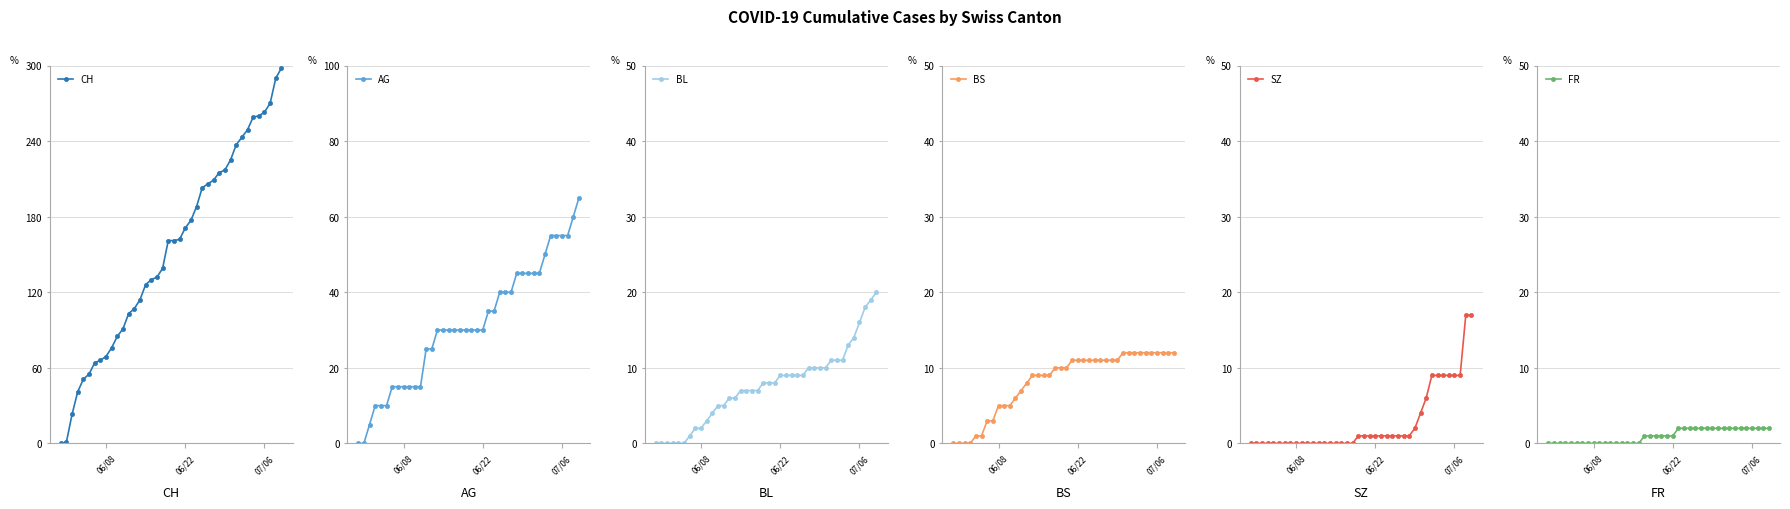

What is the value of the SZ point at the 22nd from the left?

1